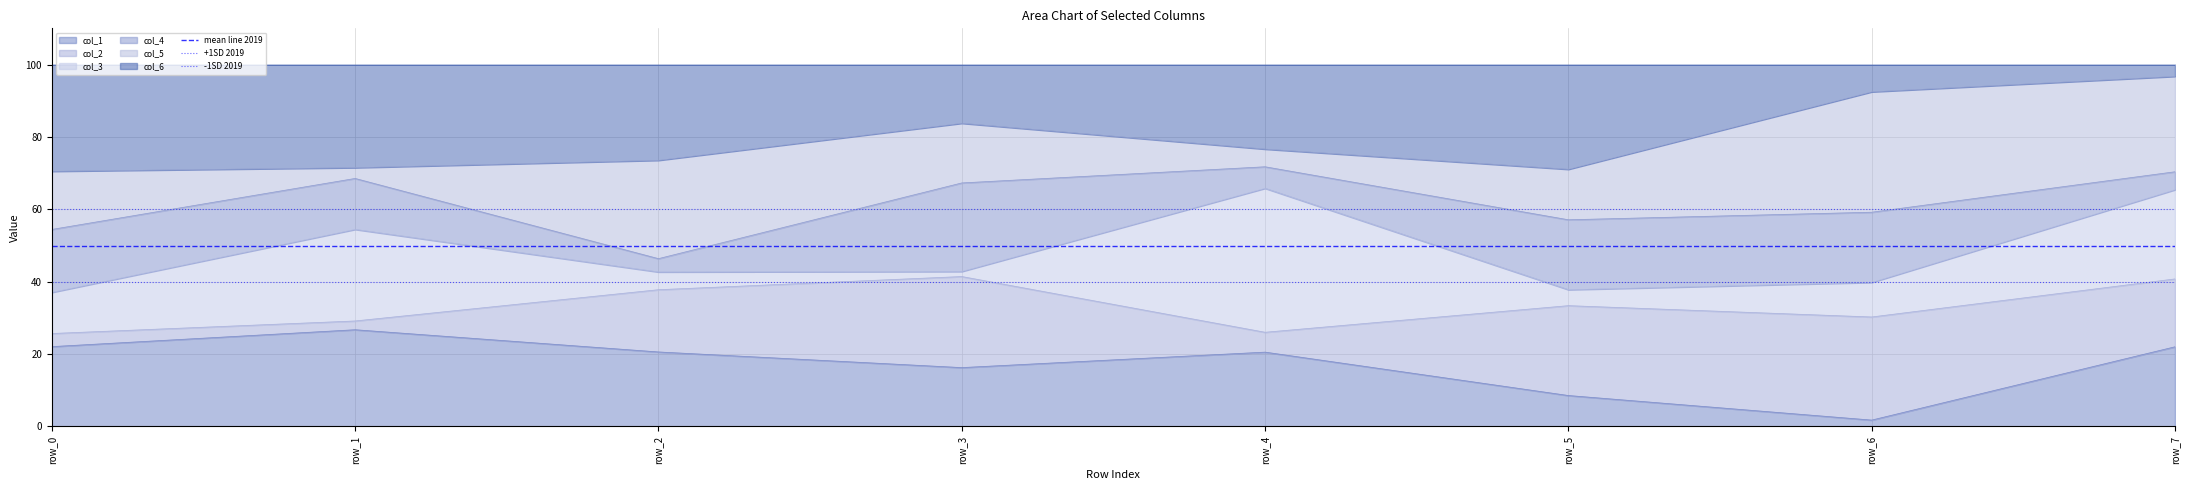

Which series has the largest total across all categories?

+1SD 2019